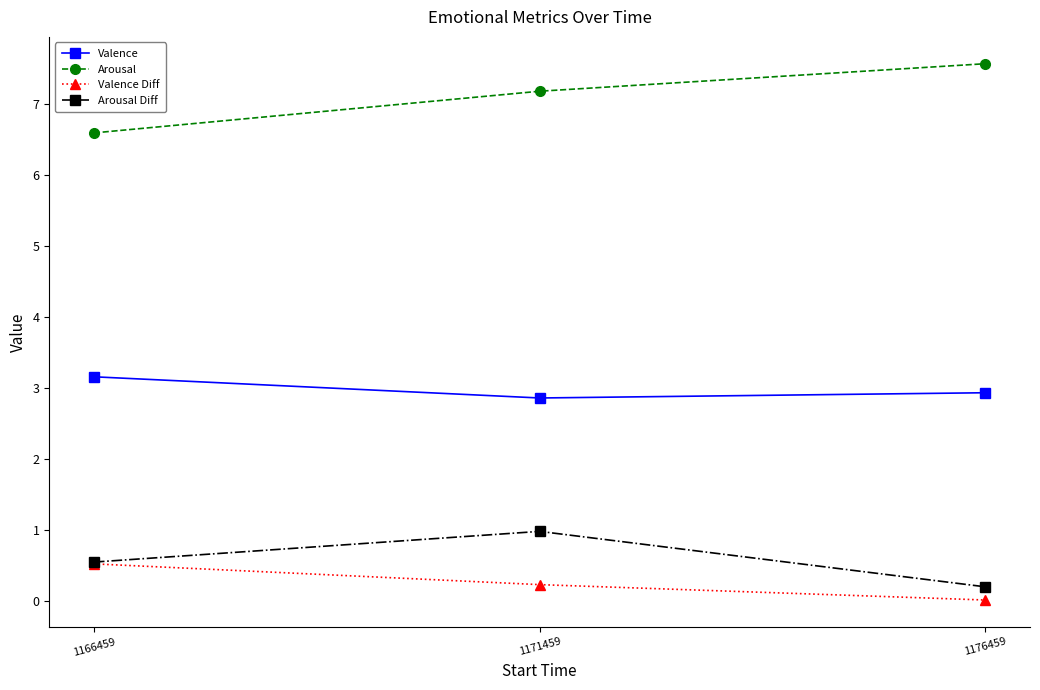

Which category has the lowest value across all series?

1176459